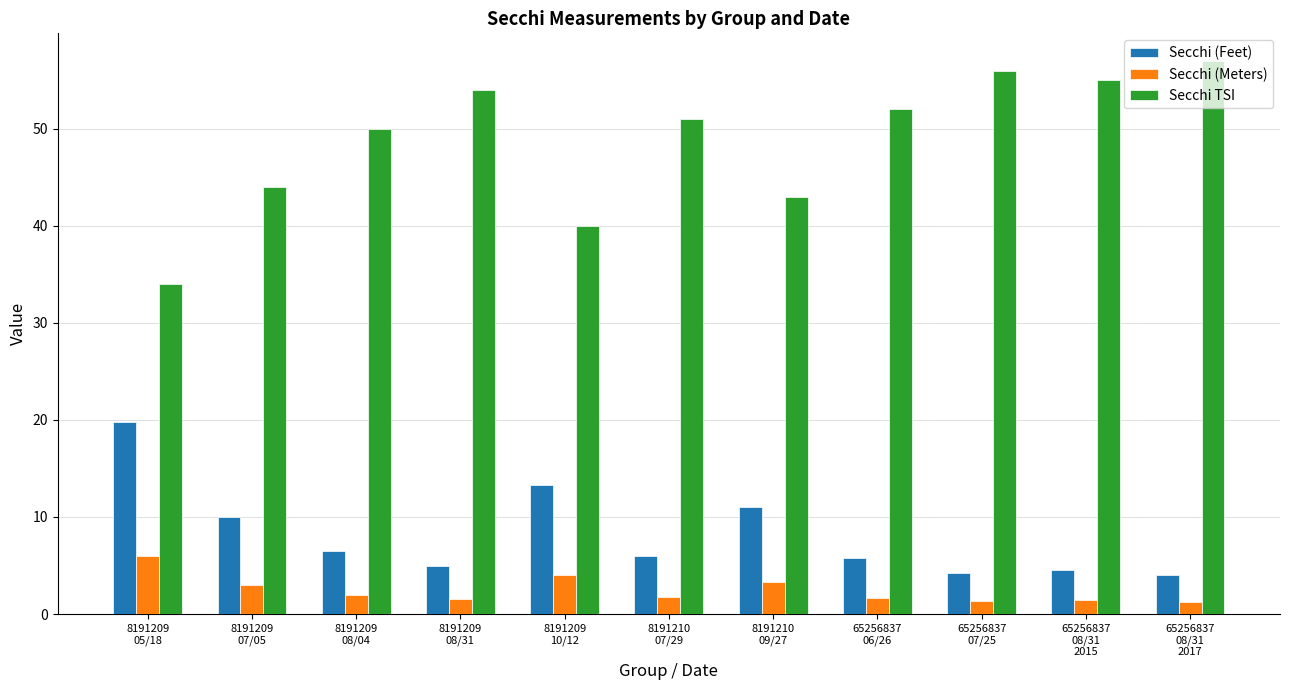

What is the spread (max minus min) of values at 65256837
08/31
2017?

55.8